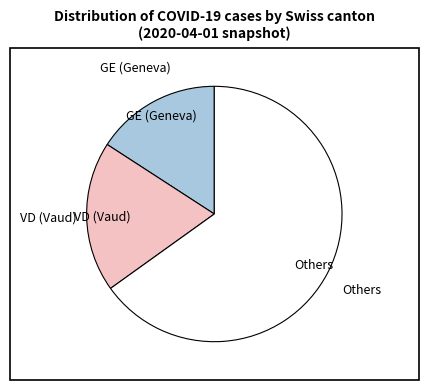

Is there any slice that represents more than half of the pie?

Yes